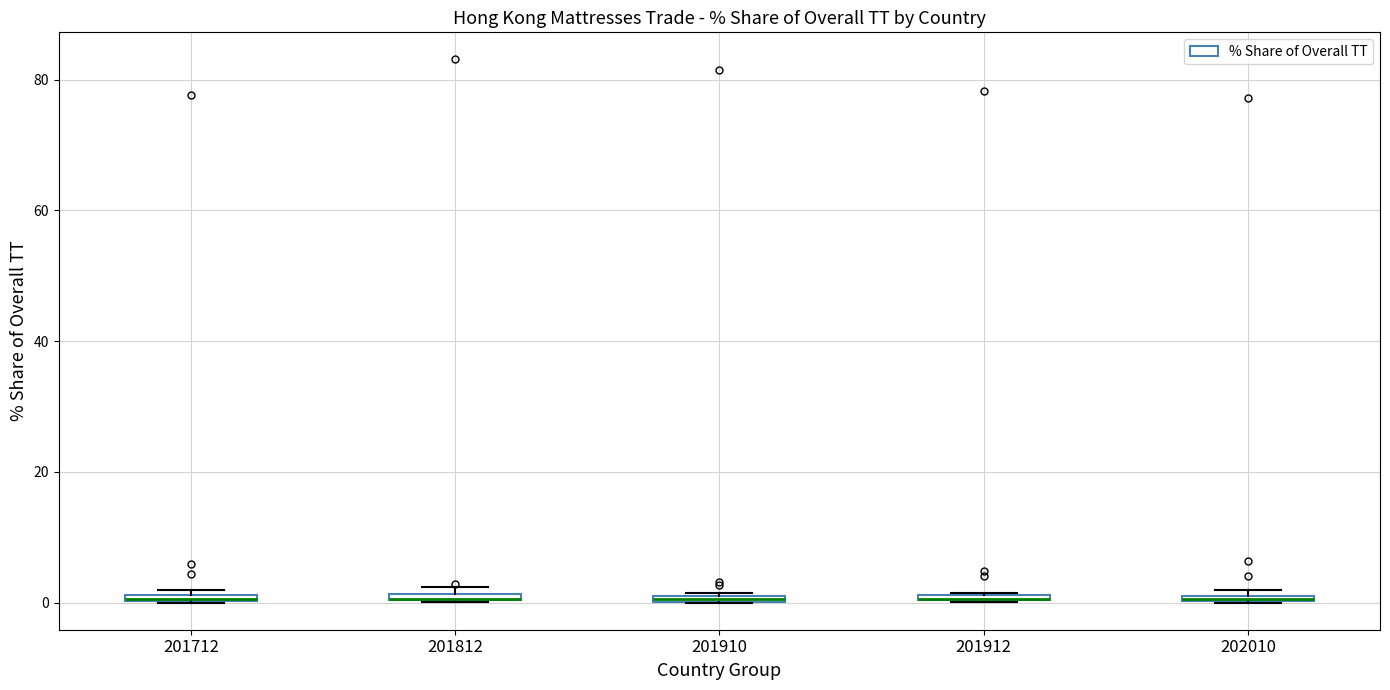

Where is the upper edge of the box at x = 201712 on the y-axis? The values are not printed on the chart, so give them approximately, as read against the axis.

2